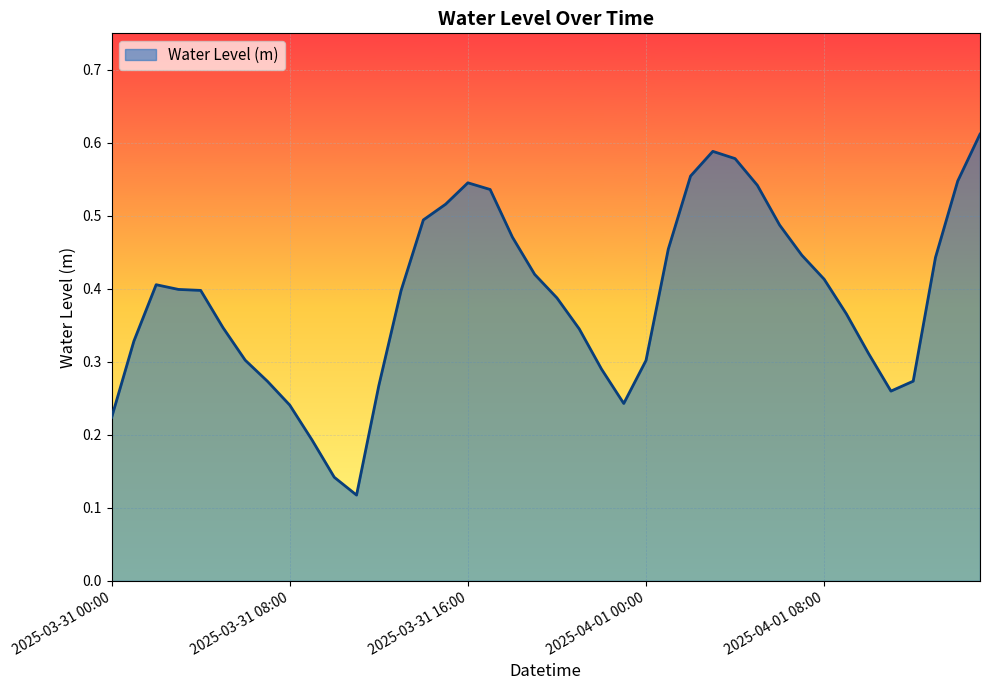

How many interior local valleys (lower than both neighbors) does the data have?

3